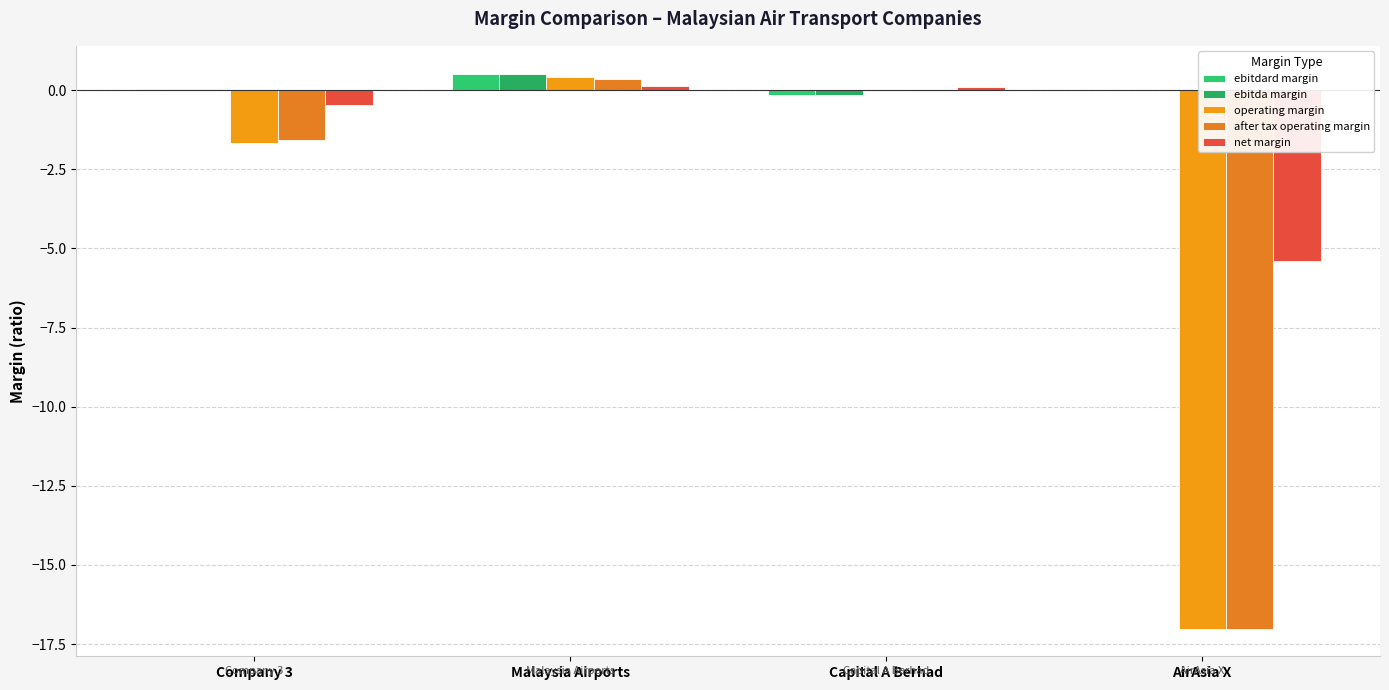

How many data points does each series have?

4